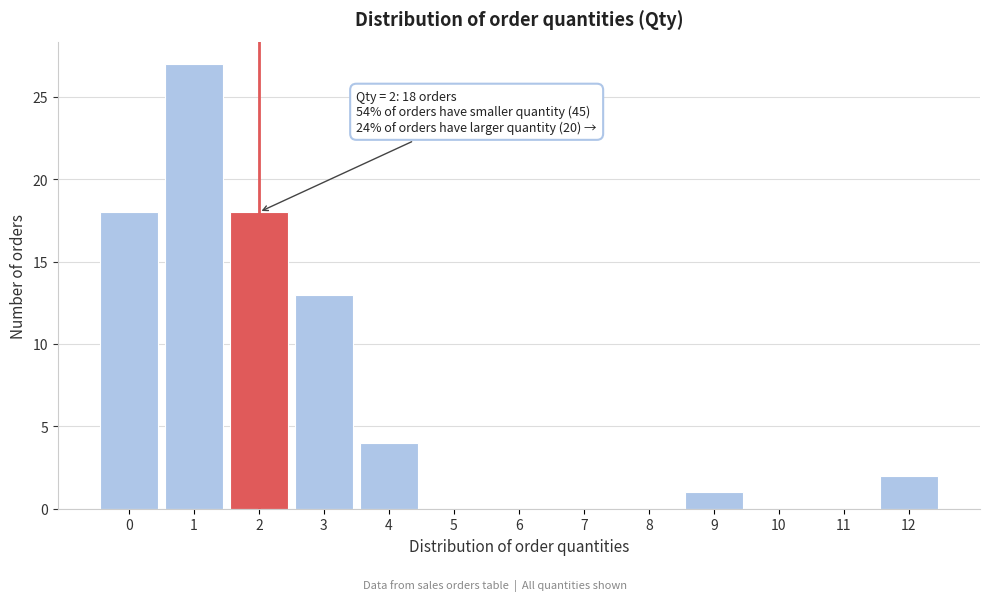

Over which range of the x-axis is the bar tallest?

0.5 to 1.5